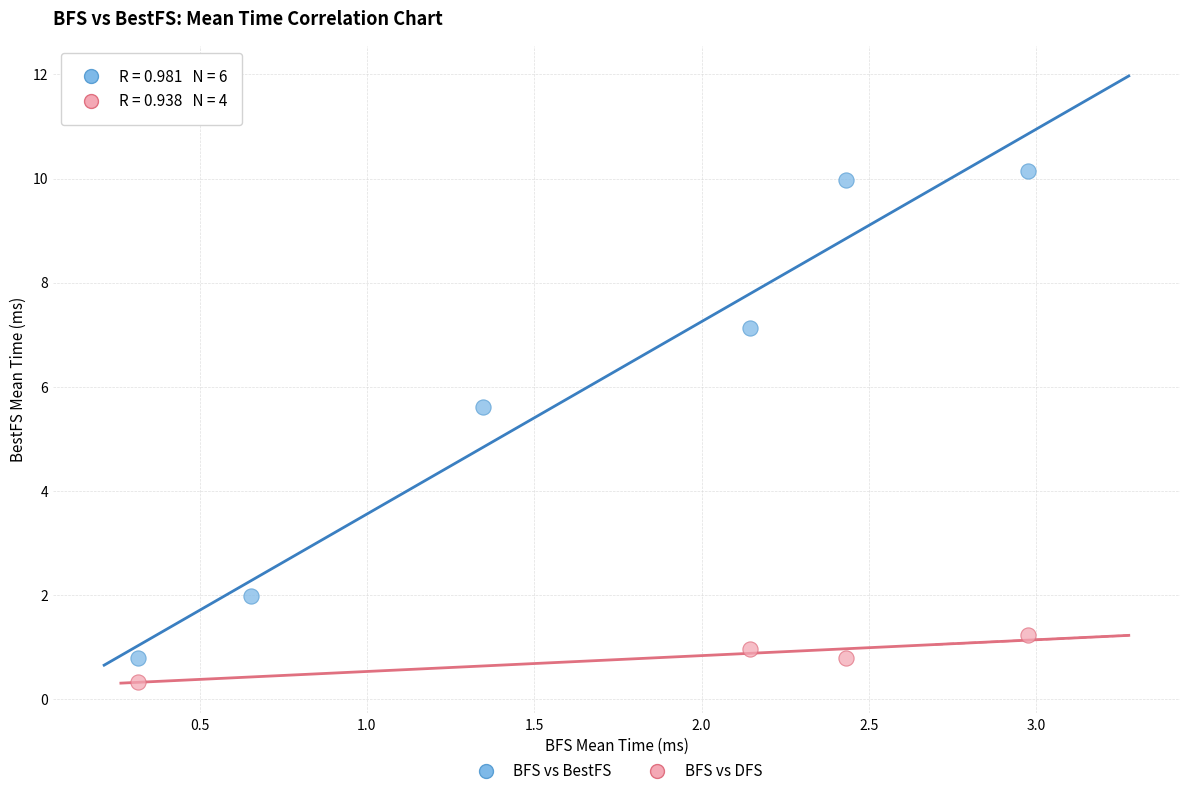

Which series contains the highest Y value?

BFS vs BestFS